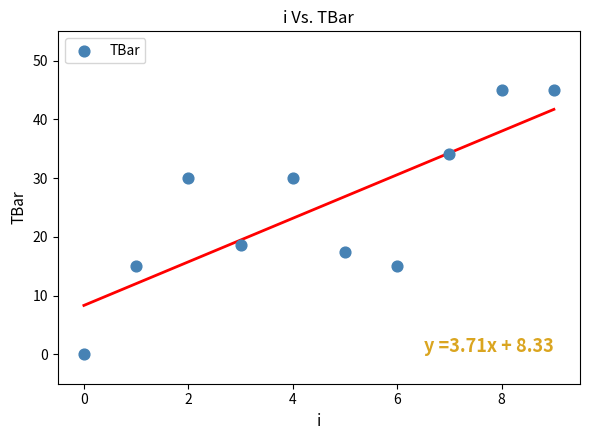

What is the range of Y values (max minus min)?

45.0